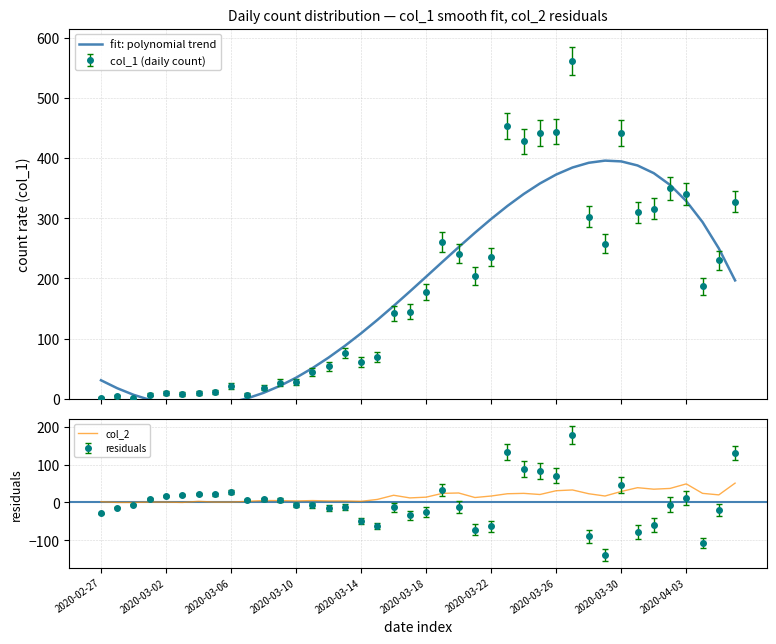

What is the value of the col_2 point at the 38th from the left?

24.0